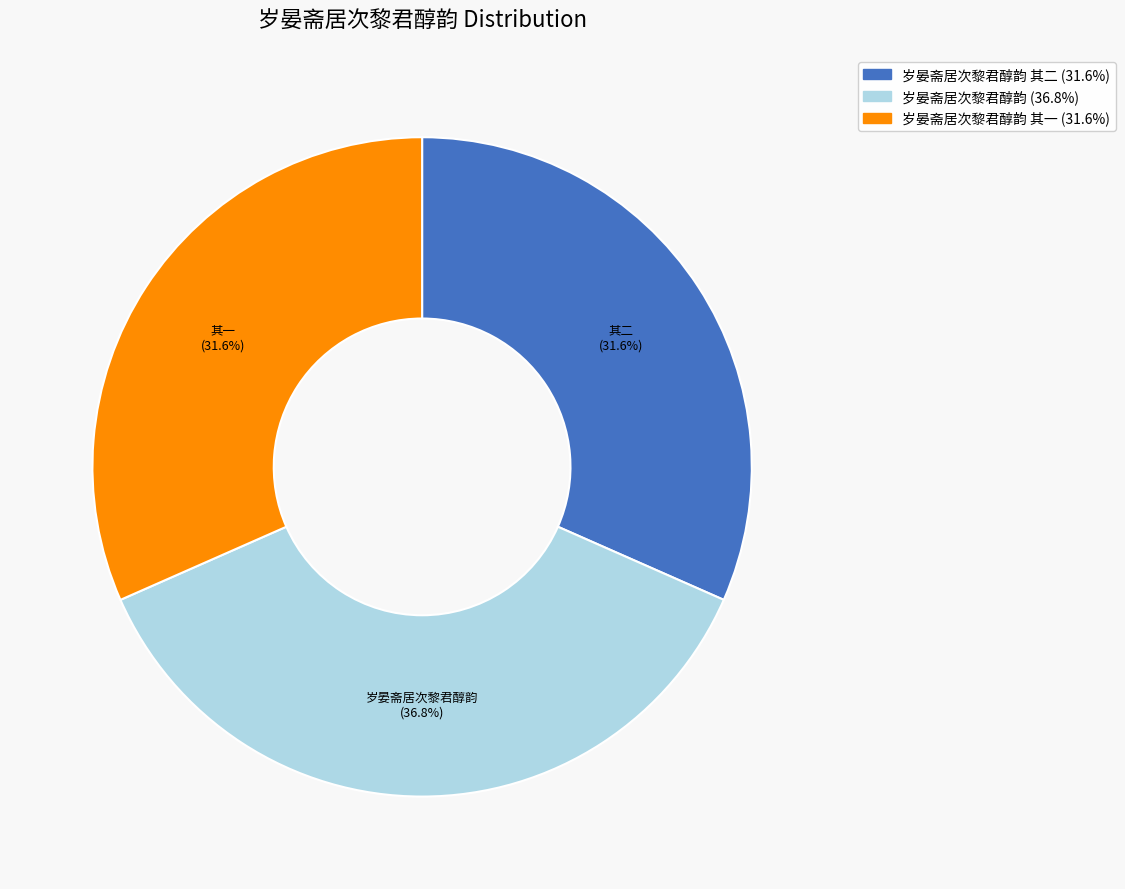

Is there a majority slice in this chart?

No